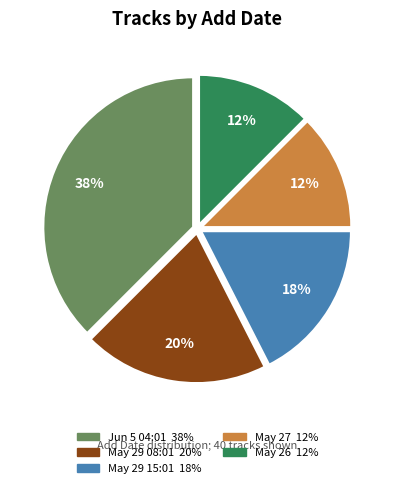

How many segments does this pie chart have?

5